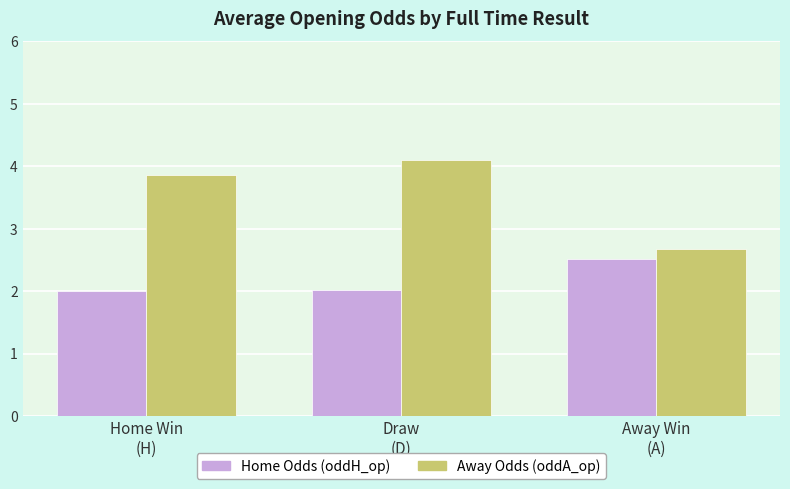

What is the spread (max minus min) of values at Away Win
(A)?

0.2